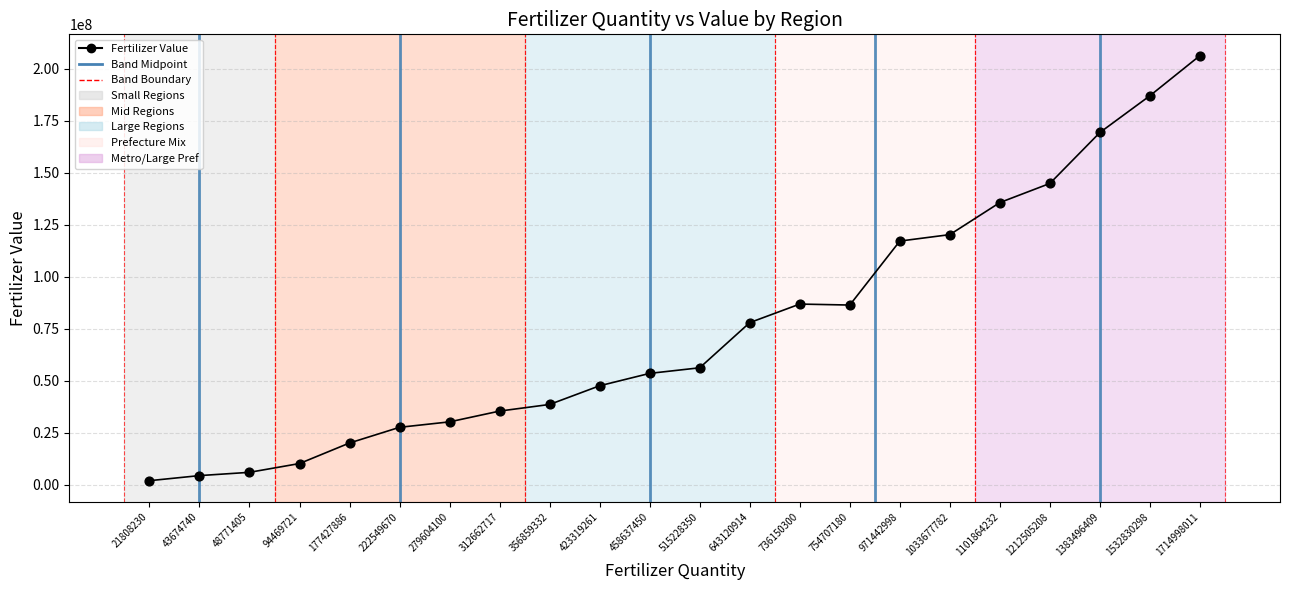

What Y value in the scatter plot is closest to 104104919?

117122264